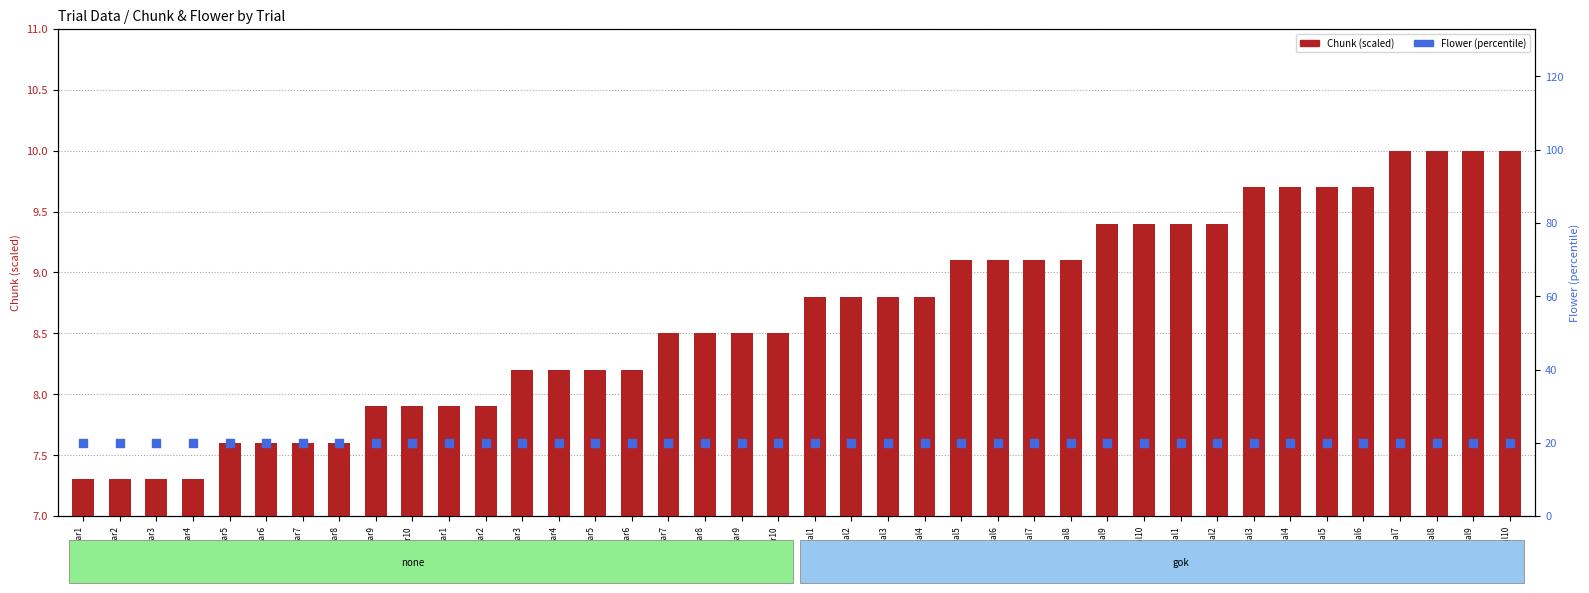

What are all the series names shown in the legend?

Chunk (scaled), Flower (percentile)